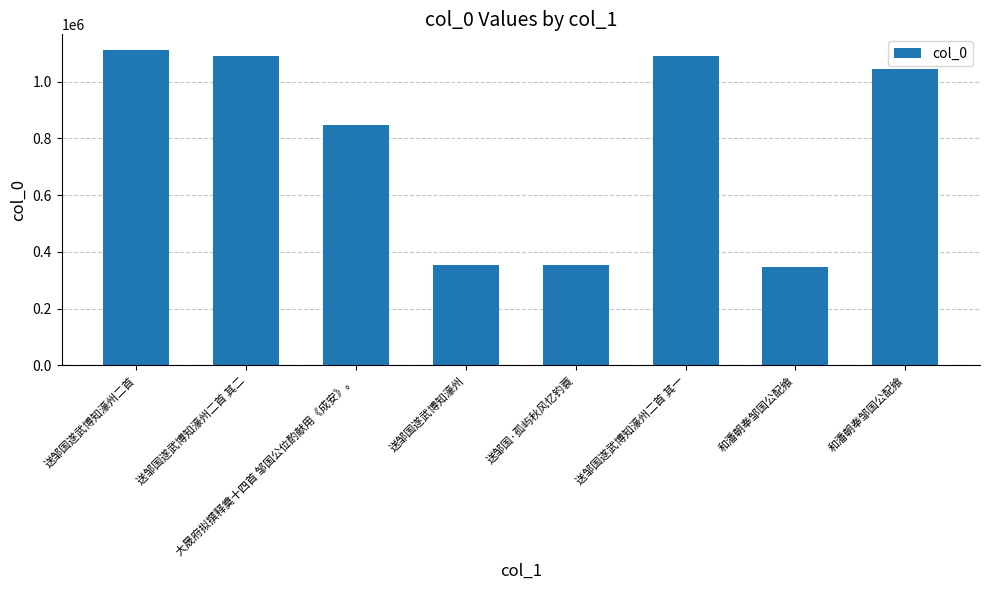

At which label is the value closest to 728699?

大晟府拟撰释奠十四首 邹国公位酌献用《成安》。